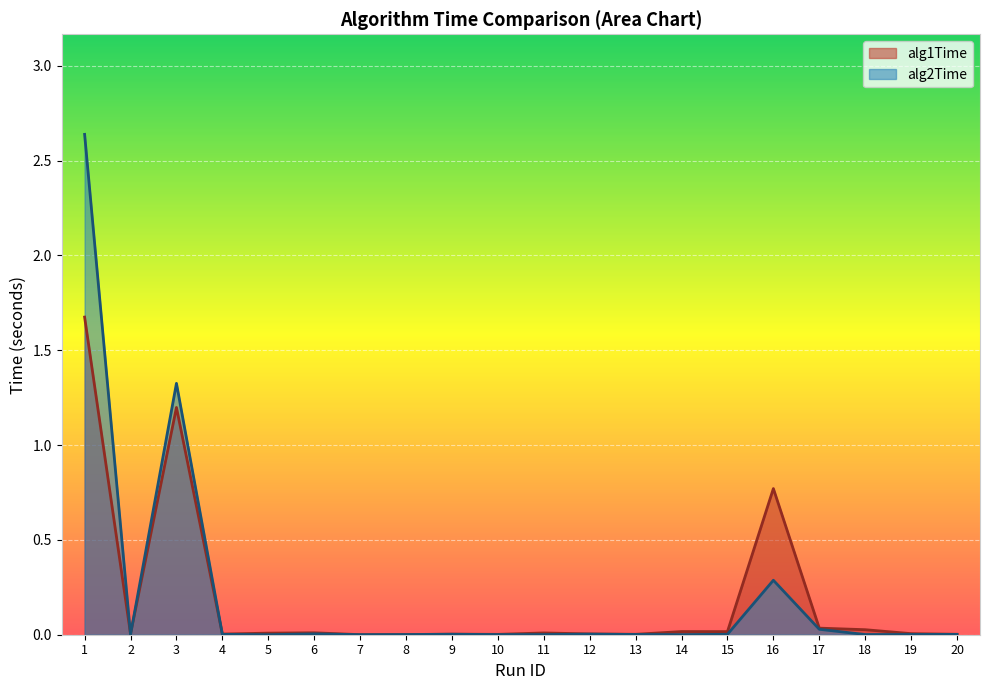

What is the difference between the maximum and second lowest values in the alg2Time series?

2.6